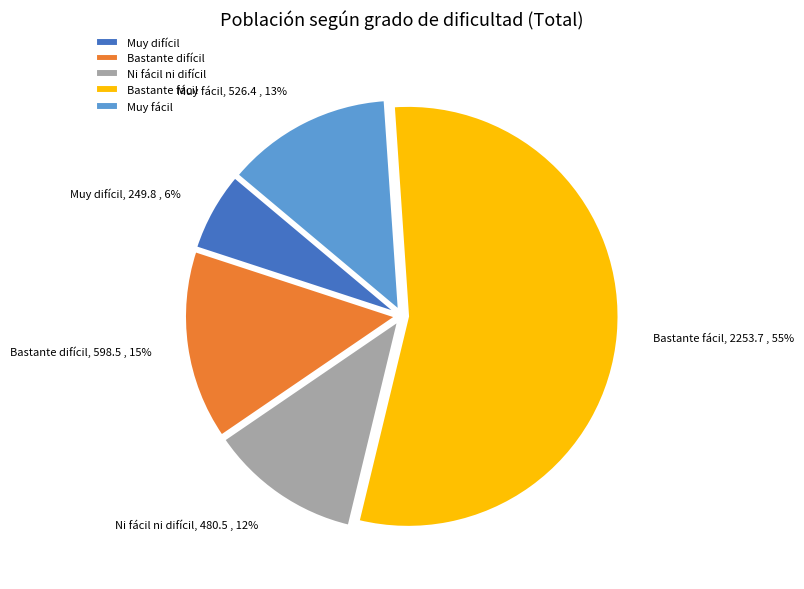

Rank the categories by value from lowest to highest.

Muy difícil, Ni fácil ni difícil, Muy fácil, Bastante difícil, Bastante fácil